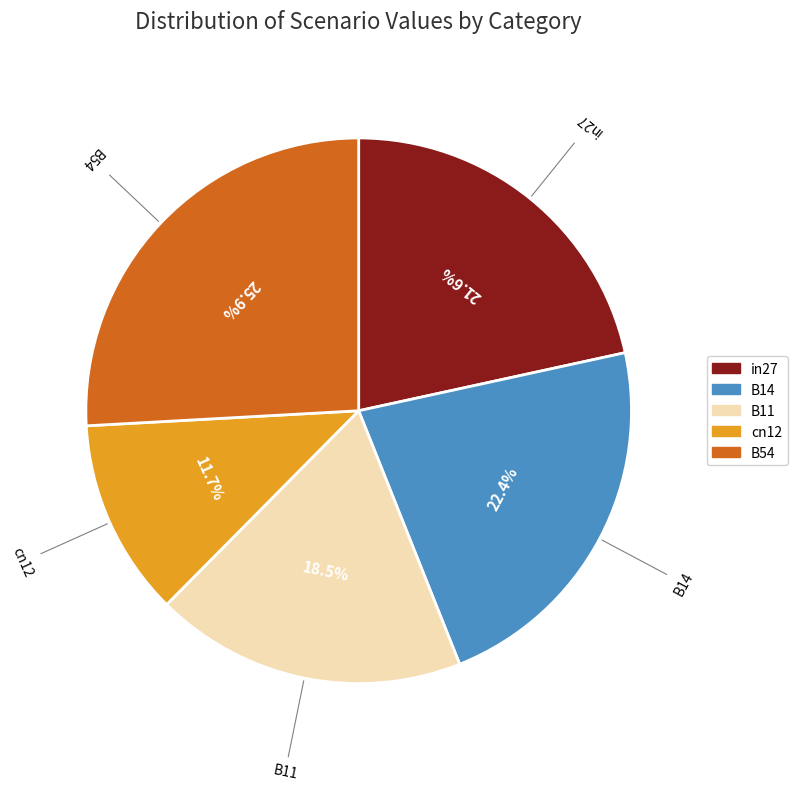

To the nearest percent, what is the difference between the in27 and cn12 slice percentages?

10%